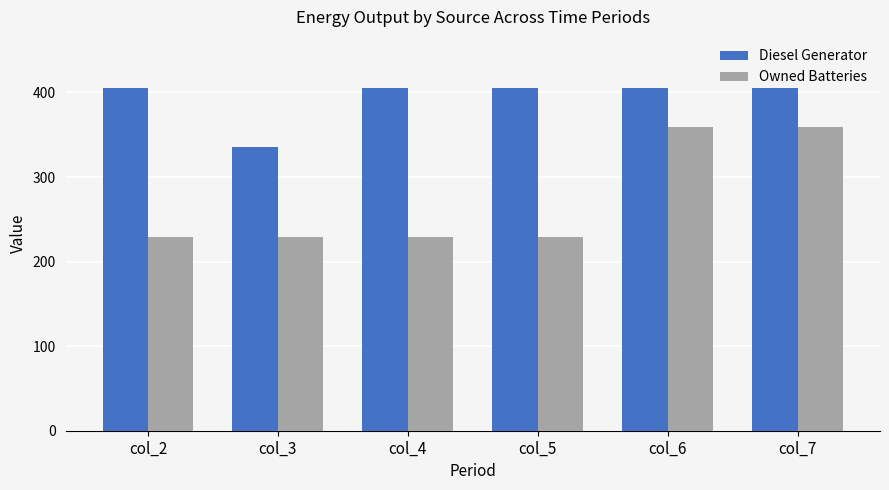

Is it true that Owned Batteries equals 229.0 at col_2?

True